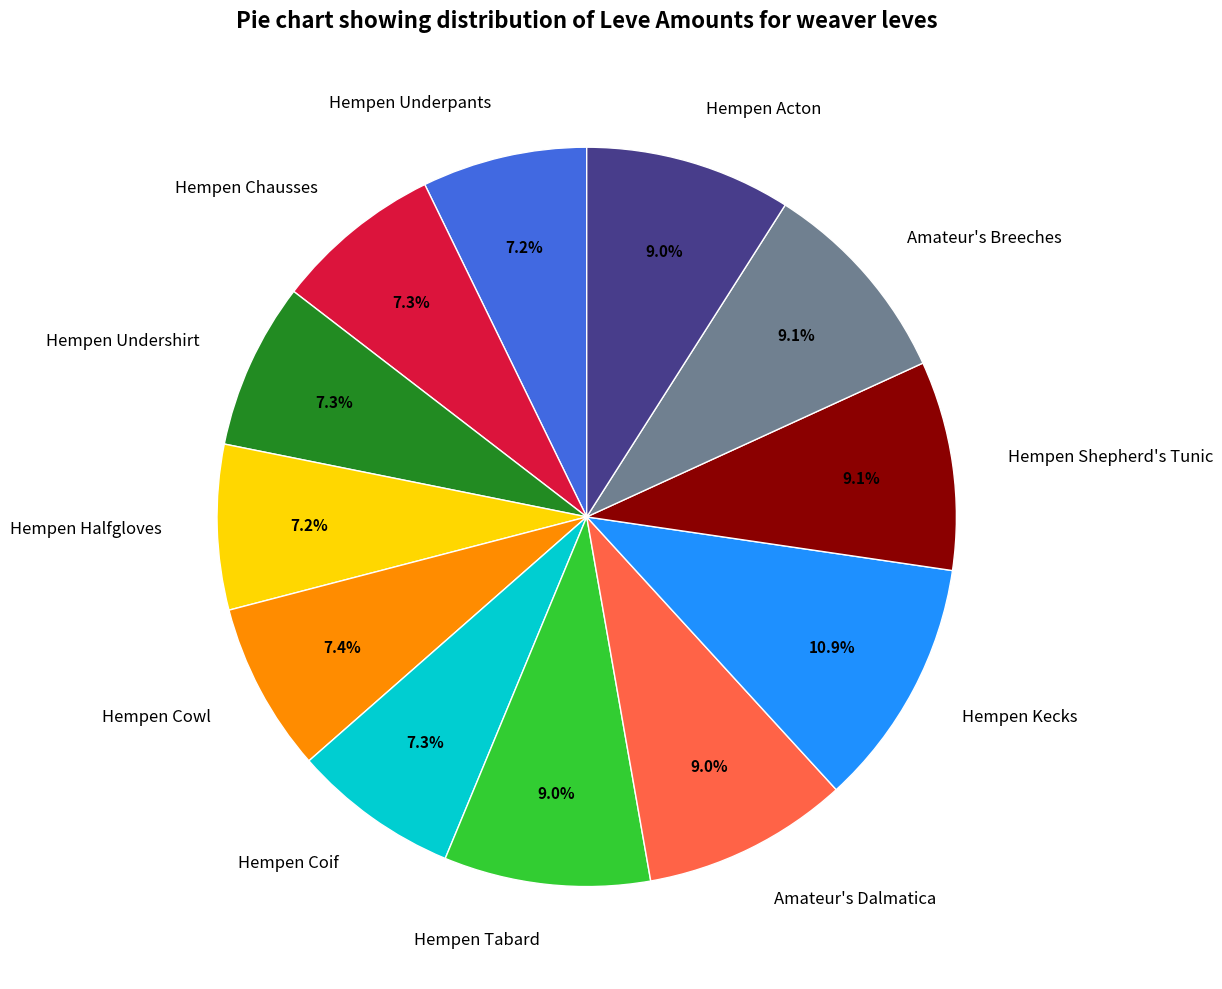

Is it true that Hempen Tabard is 9% of the pie?

True